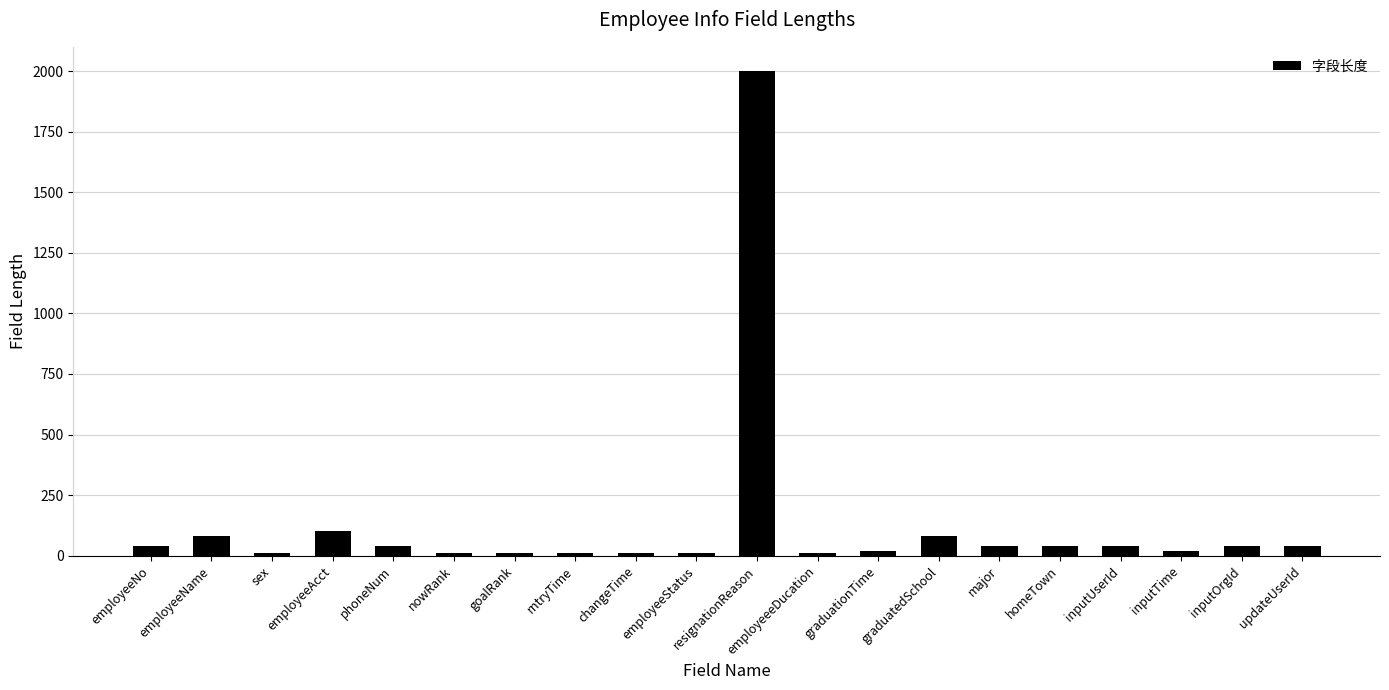

True or false: the data shows 40 at updateUserId.

True